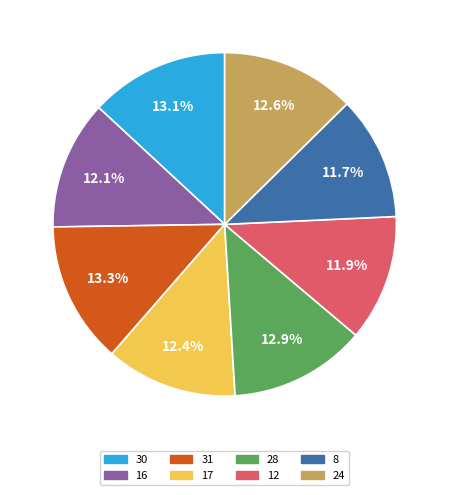

How much of the chart is everything except 16?

87.9%